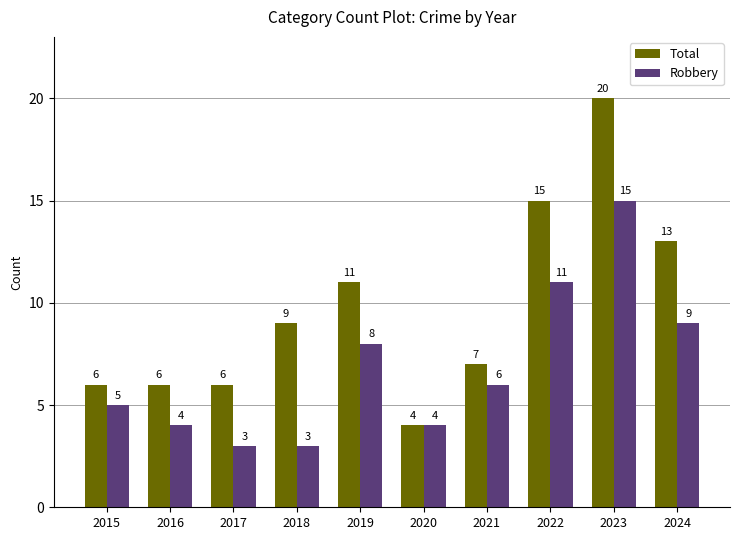

What is the value of the Total bar at the 7th from the left?

7